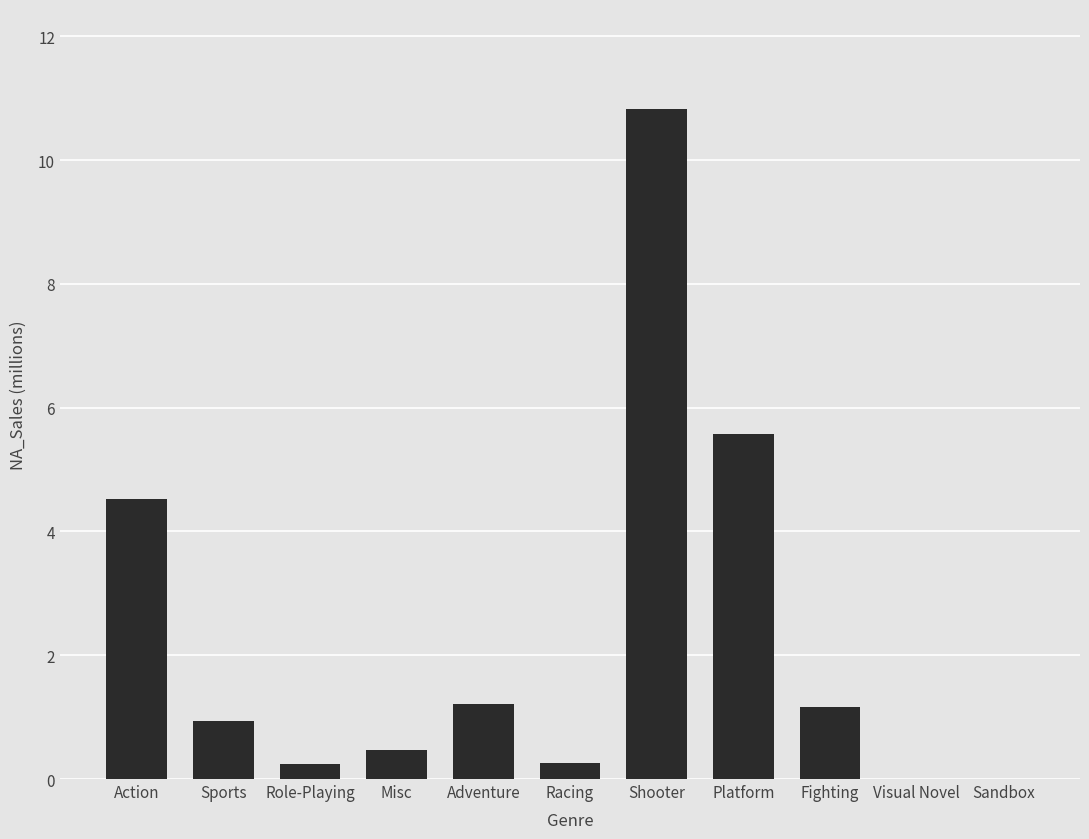

Which has a higher value, Shooter or Visual Novel?

Shooter